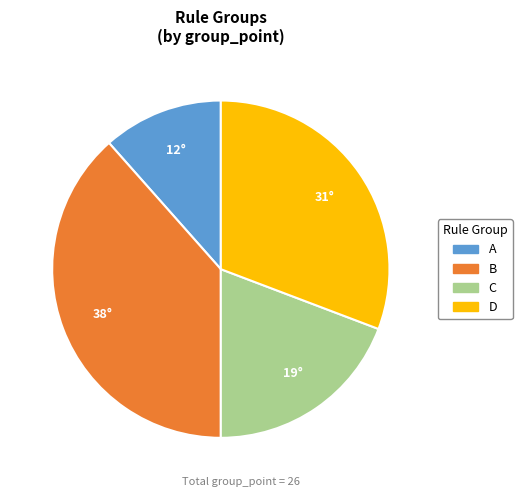

Which slice is the smallest?

A